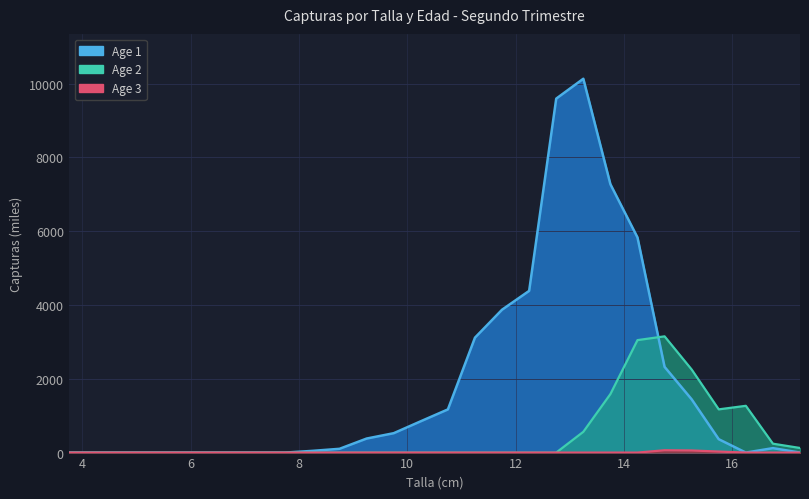

How many distinct data groups are displayed?

3